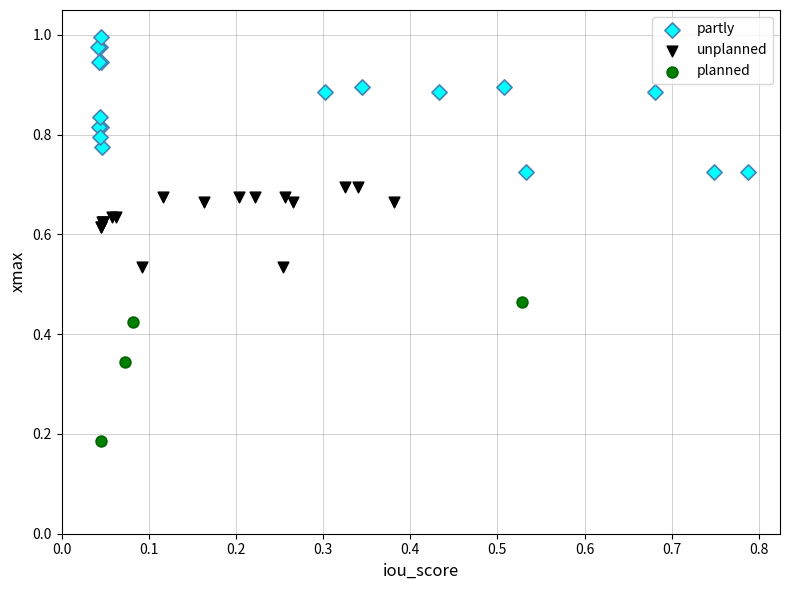

Which series reaches the maximum Y coordinate?

partly